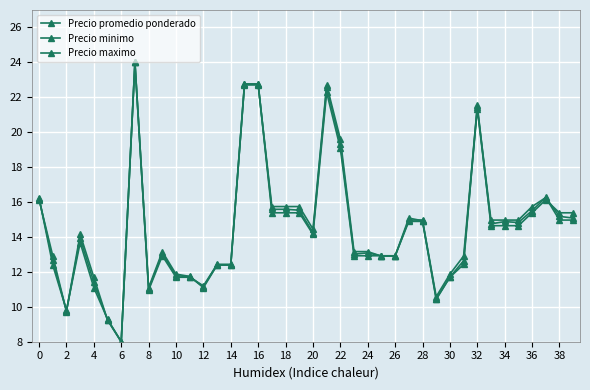

What is the difference between the maximum and minimum values in the Precio promedio ponderado series?

16.0